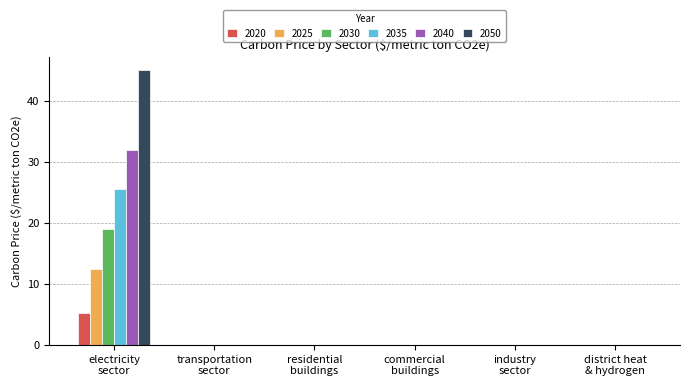

What are all the series names shown in the legend?

2020, 2025, 2030, 2035, 2040, 2050